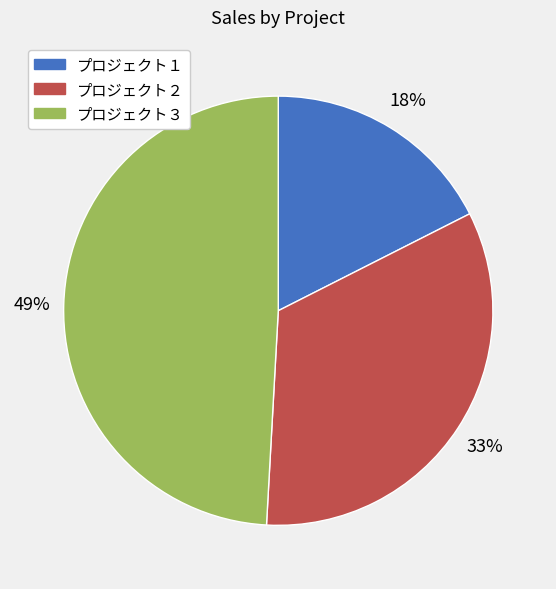

Is it true that プロジェクト１ is 18% of the pie?

True